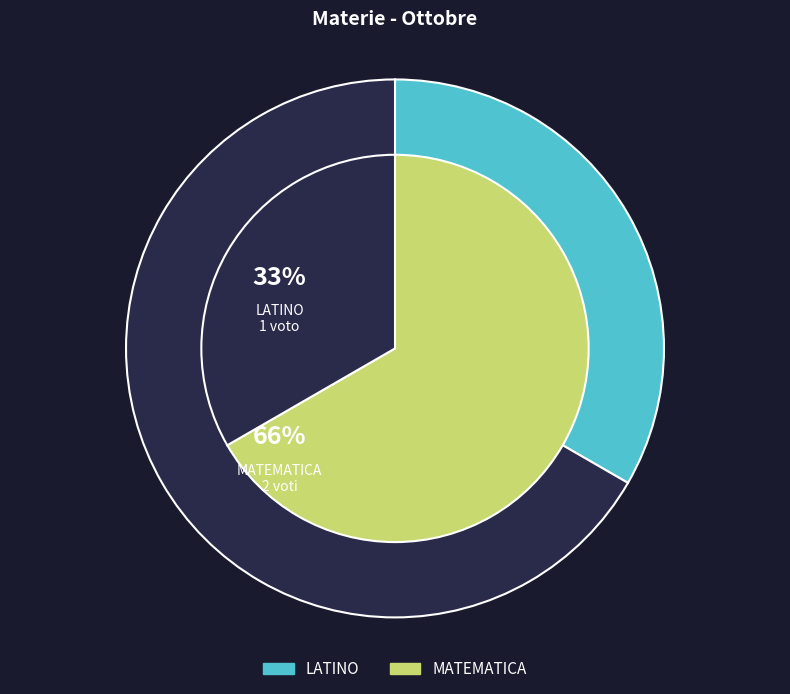

Rank the categories by value from highest to lowest.

MATEMATICA, LATINO